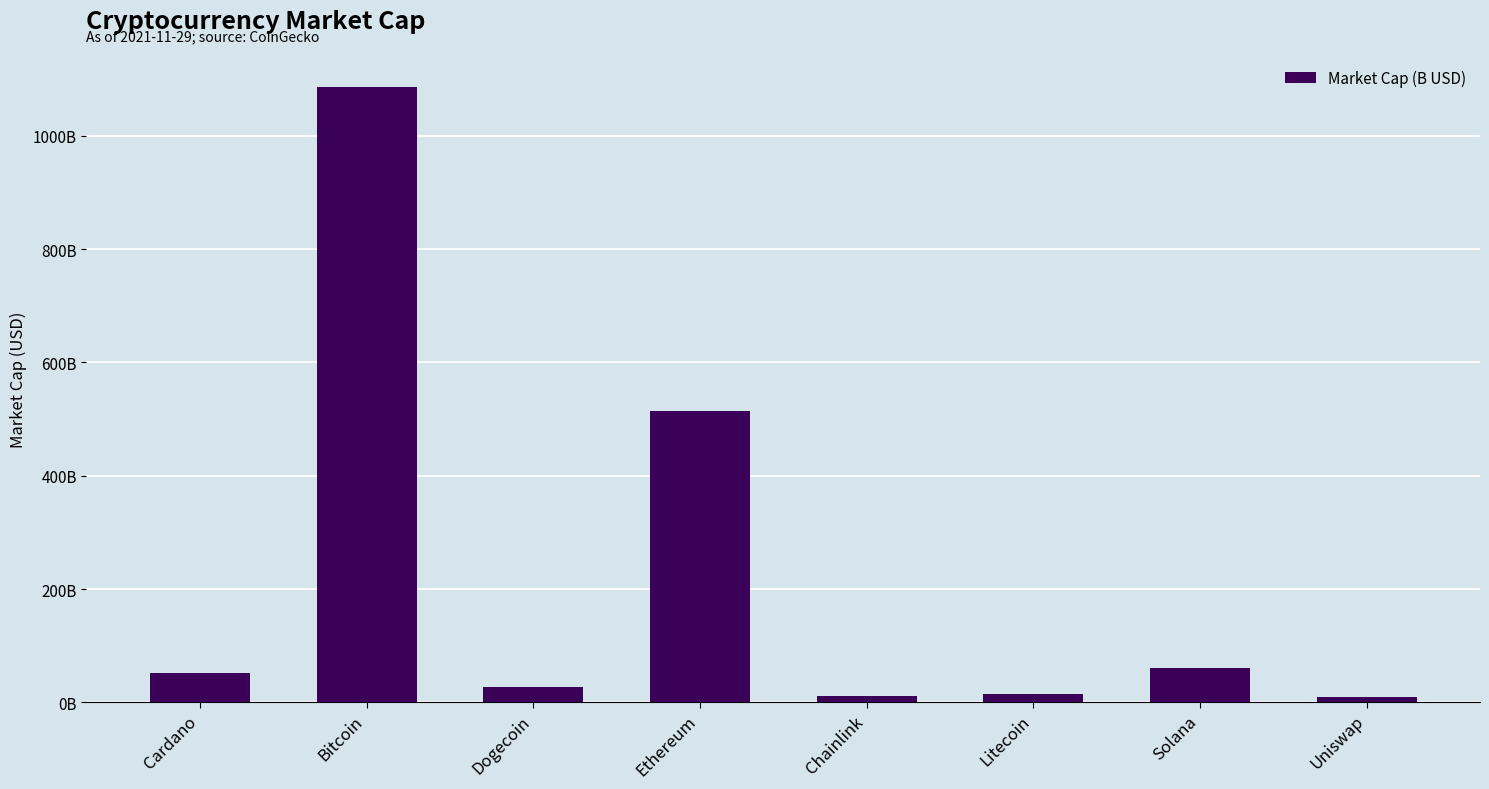

Where is the data nearest to the value 548121460463?

Ethereum